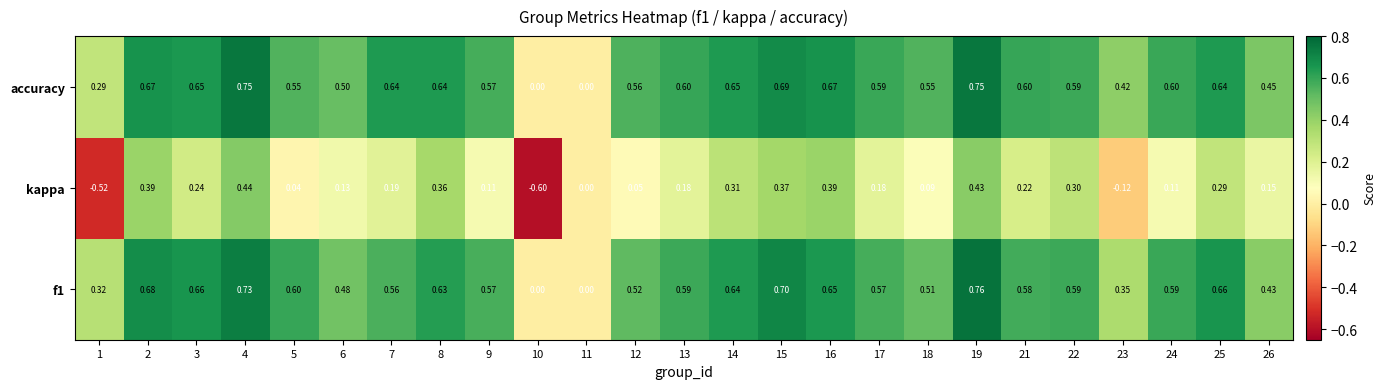

Which series has the largest total across all categories?

accuracy